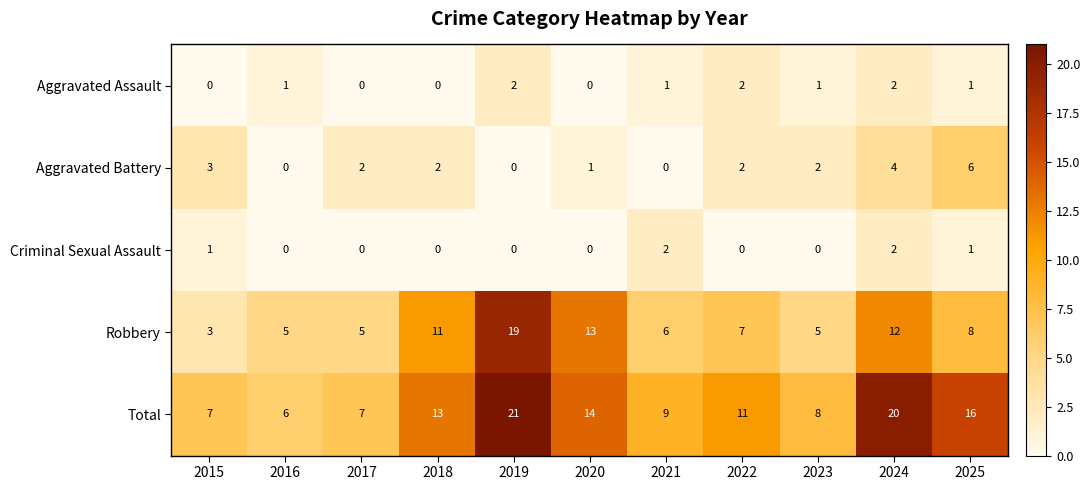

What is the spread (max minus min) of values at 2019?

21